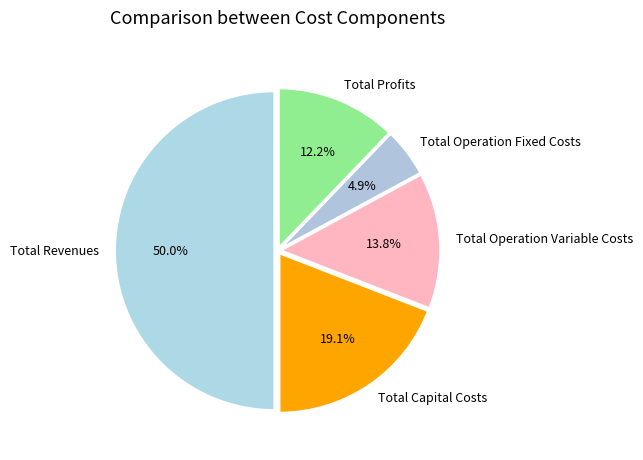

To the nearest percent, what portion does Total Profits represent?

12%